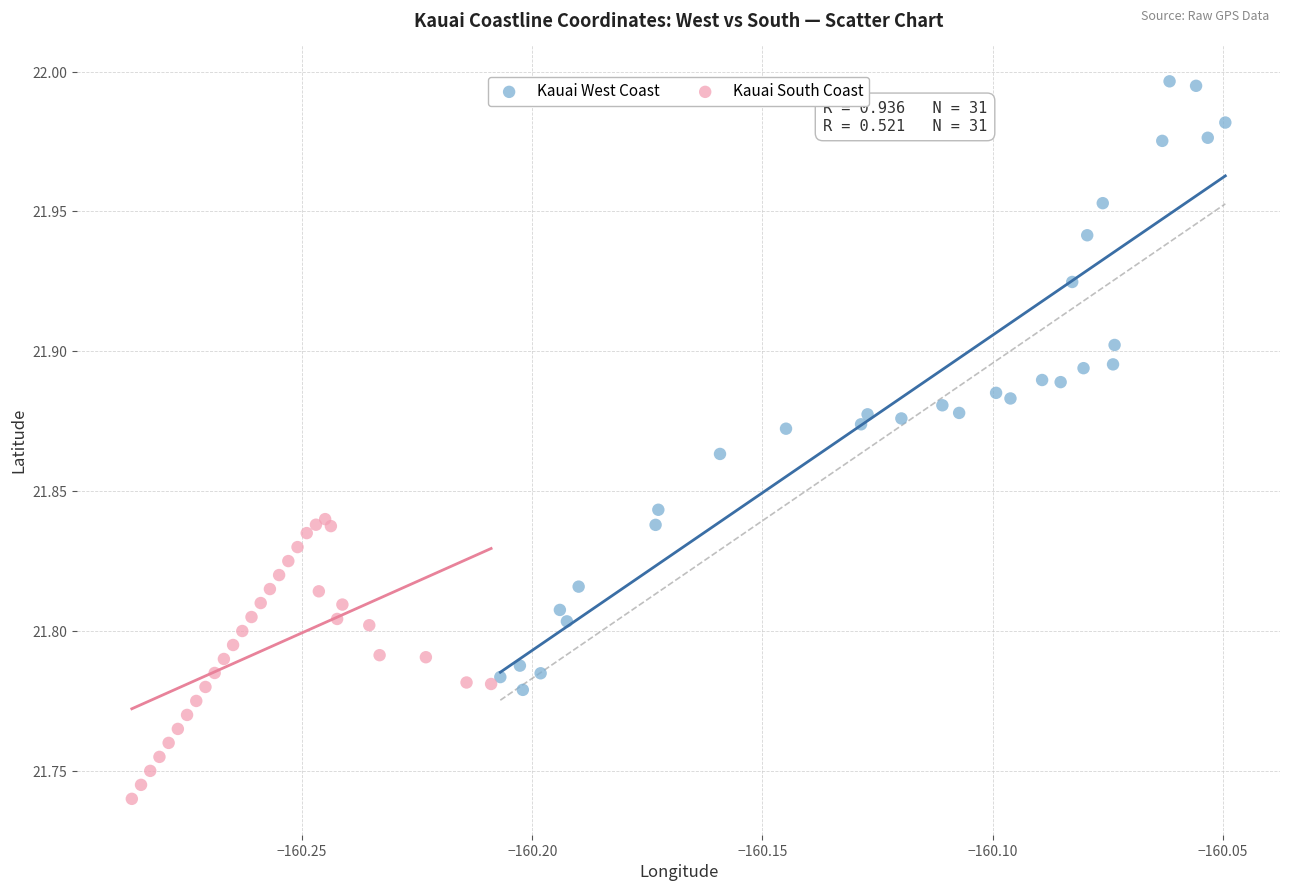

Which series reaches the minimum Y coordinate?

Kauai South Coast